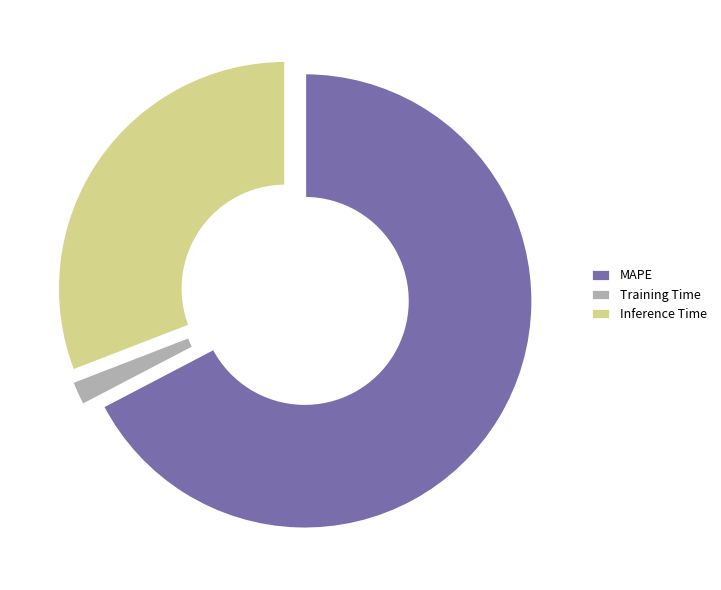

Which category has the smallest portion of the pie?

Training Time